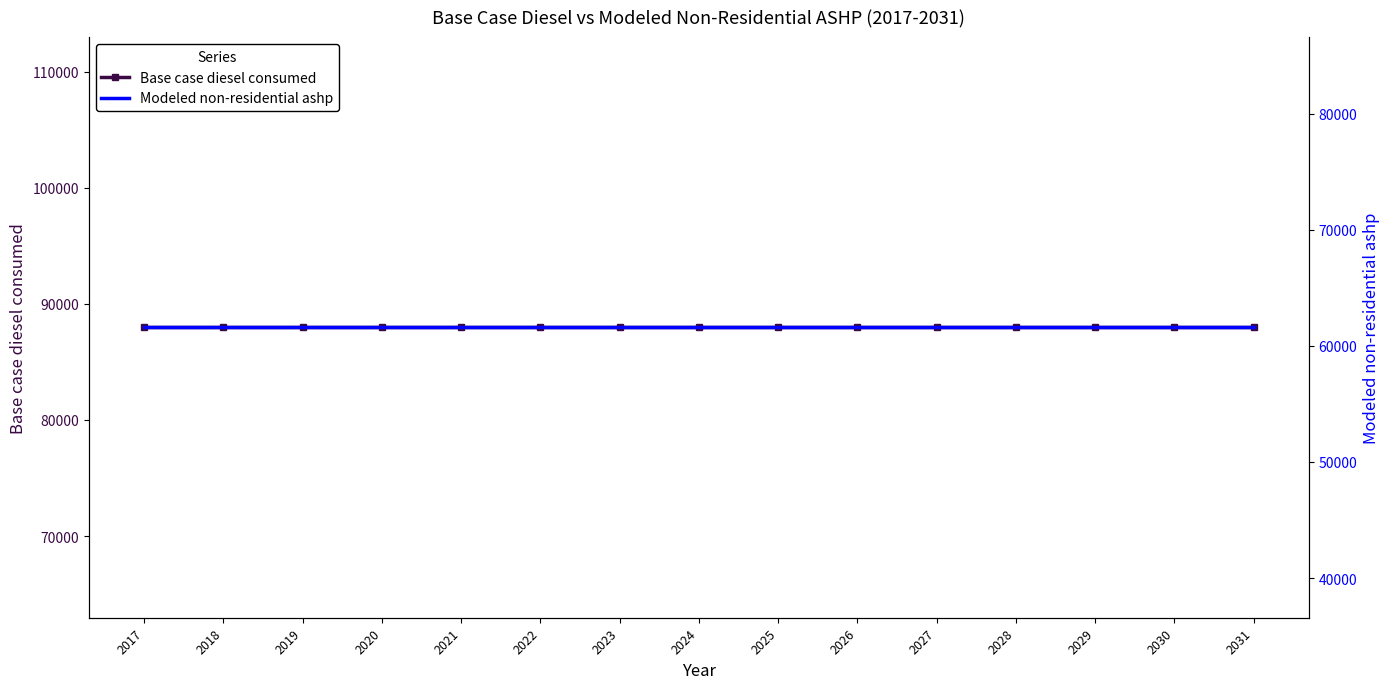

What is the greatest value displayed?

87972.9